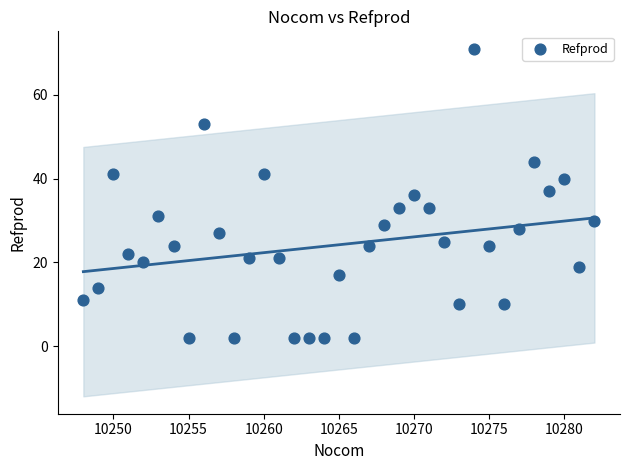

What is the range of X values (max minus min)?

34